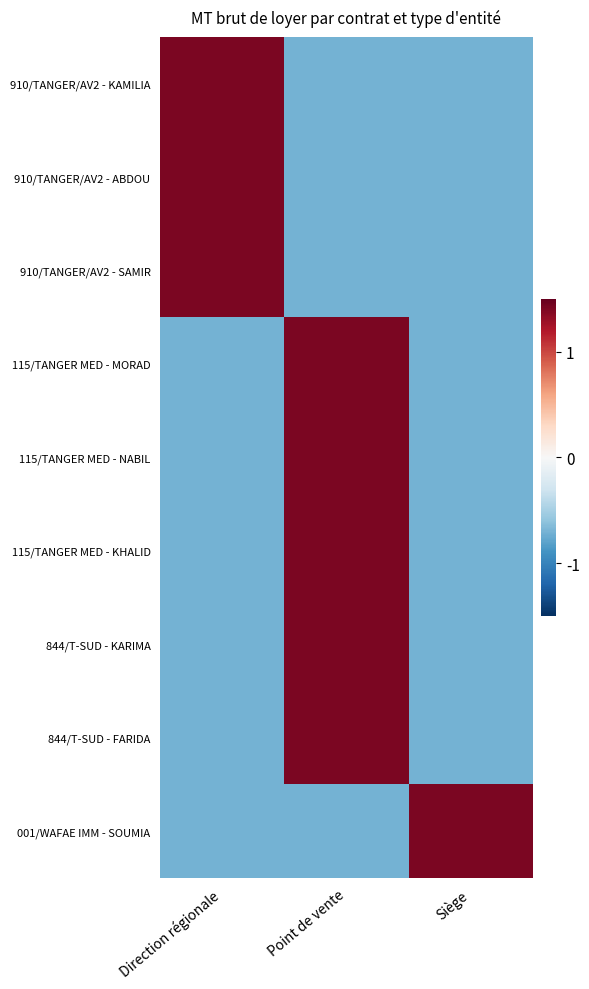

Which series has the widest spread of values?

910/TANGER/AV2 - KAMILIA